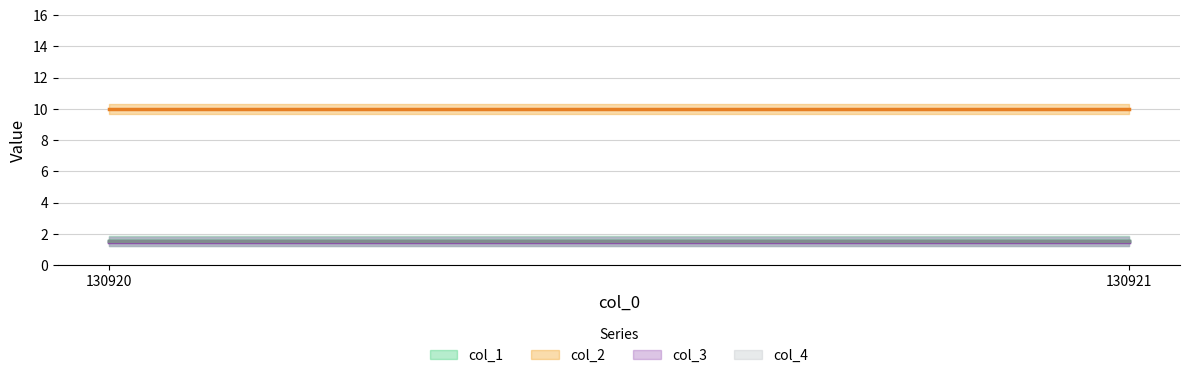

Is the value of col_2 at 130920 greater than the value of col_1 at 130921?

Yes